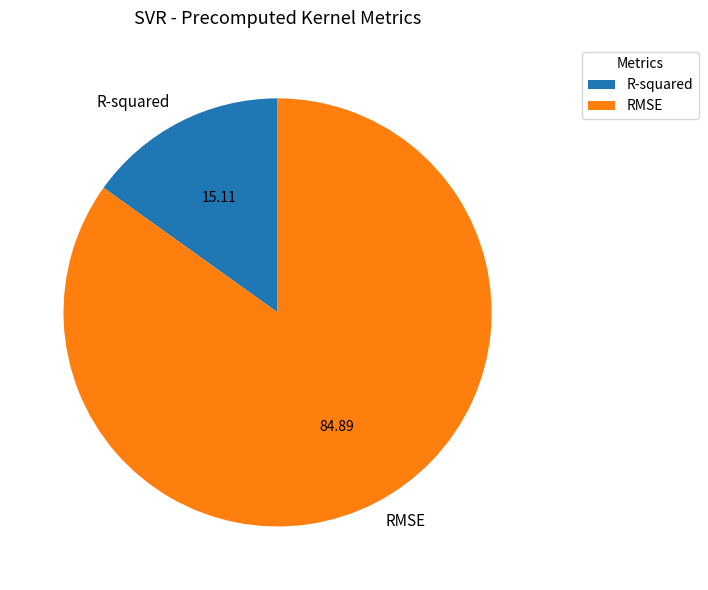

What is the smallest slice in the pie chart?

R-squared